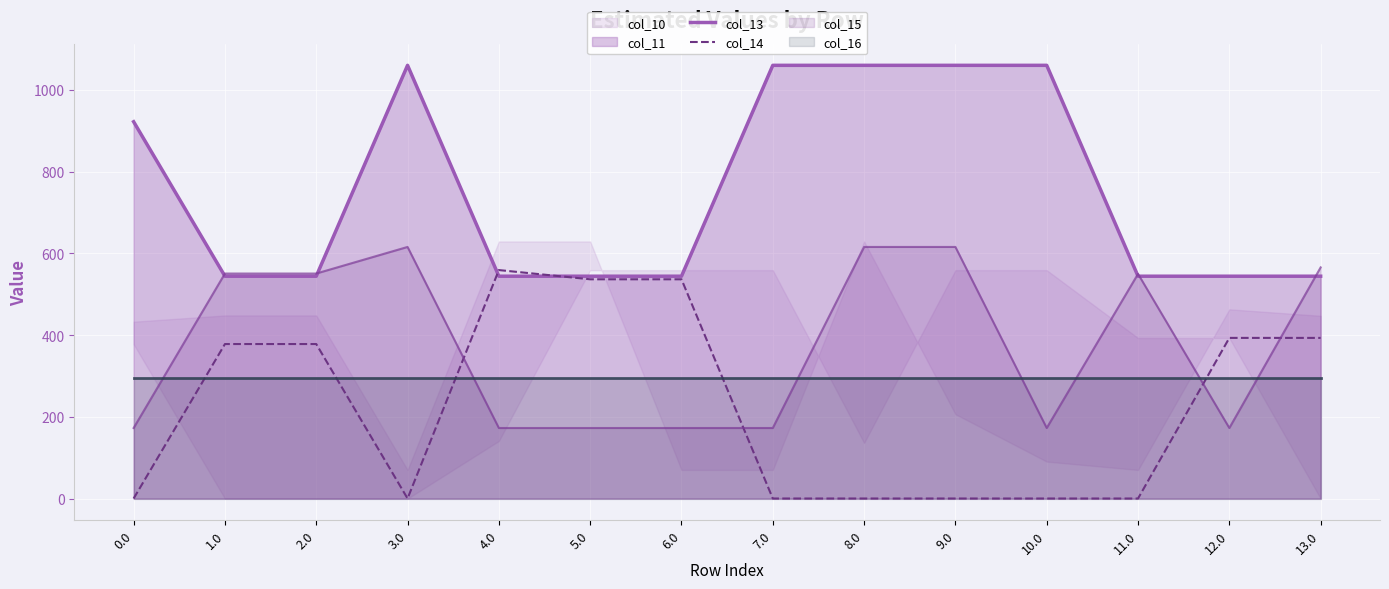

Is the value of col_14 at 5.0 greater than the value of col_15 at 10.0?

Yes